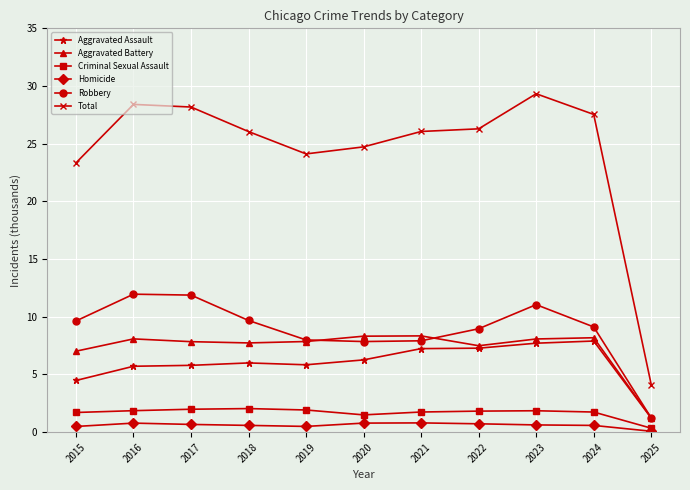

True or false: Aggravated Battery has more than 0 interior local peaks.

True